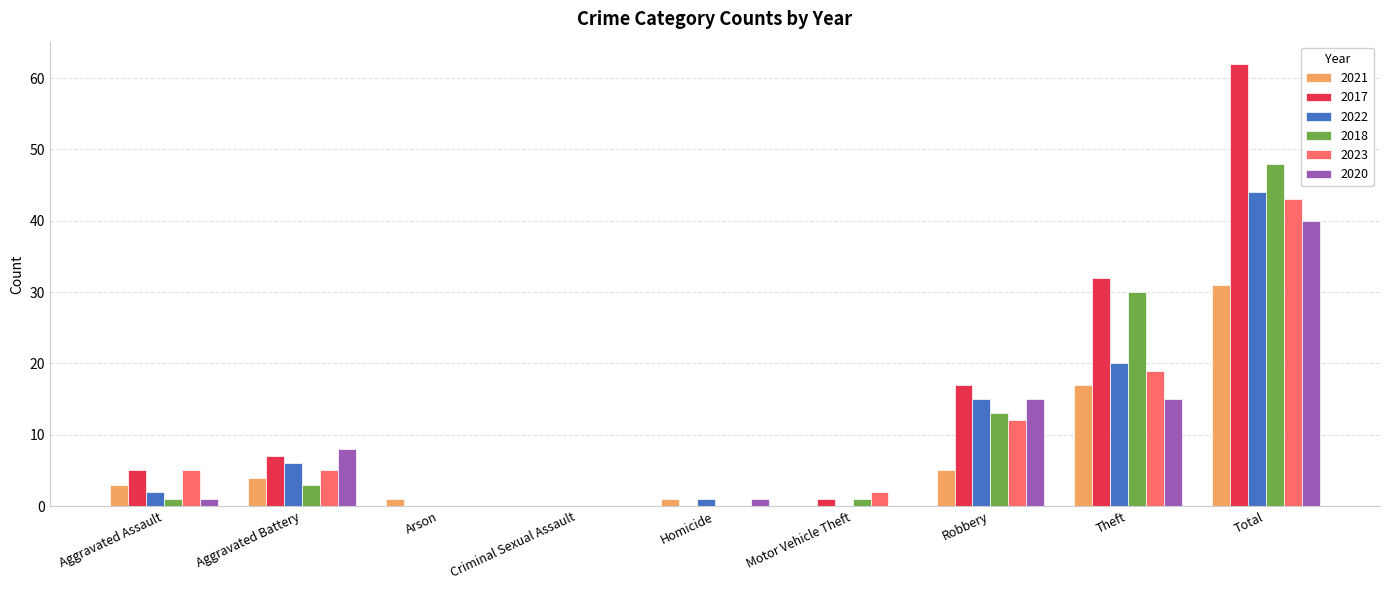

Reading left to right, transcribe all the data shown in this chart.

2021: Aggravated Assault=3	Aggravated Battery=4	Arson=1	Criminal Sexual Assault=0	Homicide=1	Motor Vehicle Theft=0	Robbery=5	Theft=17	Total=31
2017: Aggravated Assault=5	Aggravated Battery=7	Arson=0	Criminal Sexual Assault=0	Homicide=0	Motor Vehicle Theft=1	Robbery=17	Theft=32	Total=62
2022: Aggravated Assault=2	Aggravated Battery=6	Arson=0	Criminal Sexual Assault=0	Homicide=1	Motor Vehicle Theft=0	Robbery=15	Theft=20	Total=44
2018: Aggravated Assault=1	Aggravated Battery=3	Arson=0	Criminal Sexual Assault=0	Homicide=0	Motor Vehicle Theft=1	Robbery=13	Theft=30	Total=48
2023: Aggravated Assault=5	Aggravated Battery=5	Arson=0	Criminal Sexual Assault=0	Homicide=0	Motor Vehicle Theft=2	Robbery=12	Theft=19	Total=43
2020: Aggravated Assault=1	Aggravated Battery=8	Arson=0	Criminal Sexual Assault=0	Homicide=1	Motor Vehicle Theft=0	Robbery=15	Theft=15	Total=40